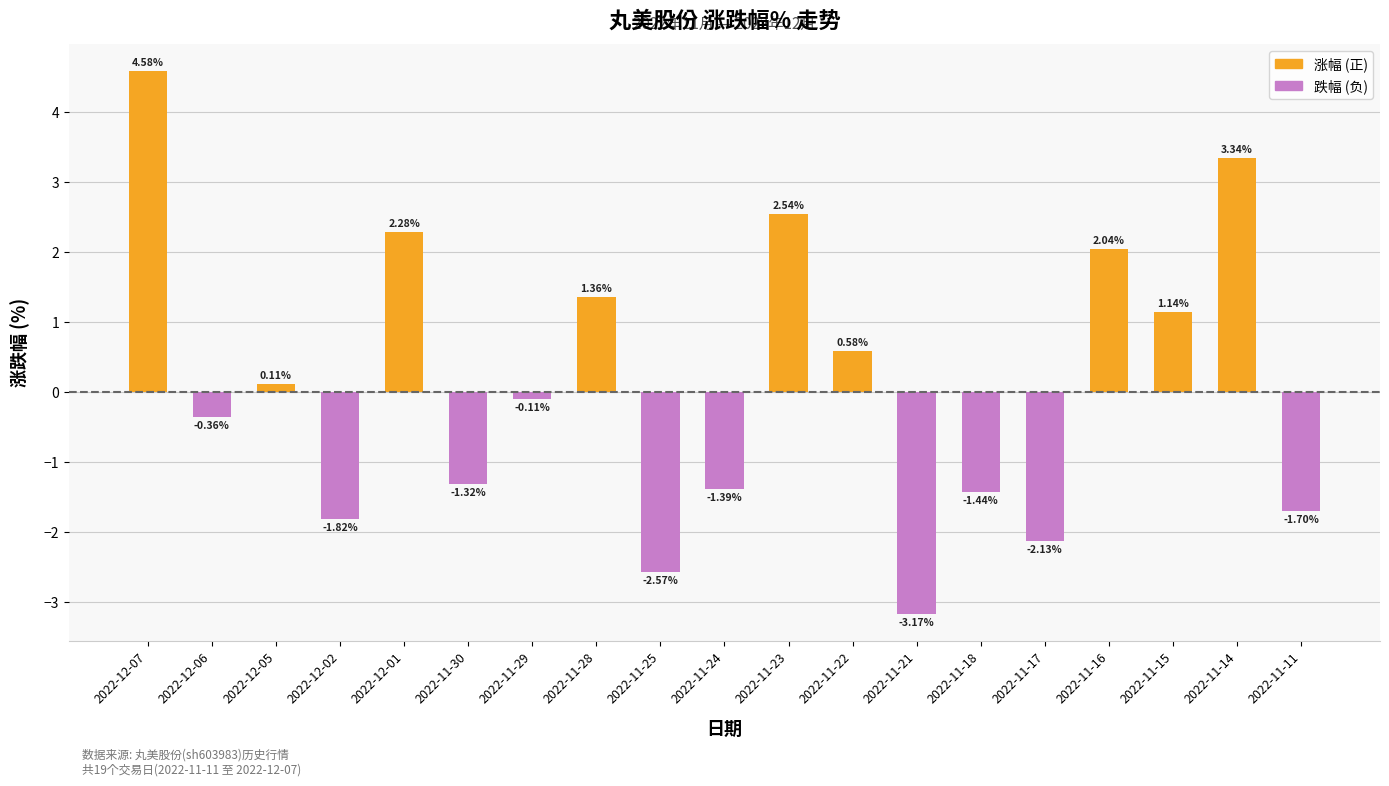

What is the difference between the second highest and second lowest values?

5.9